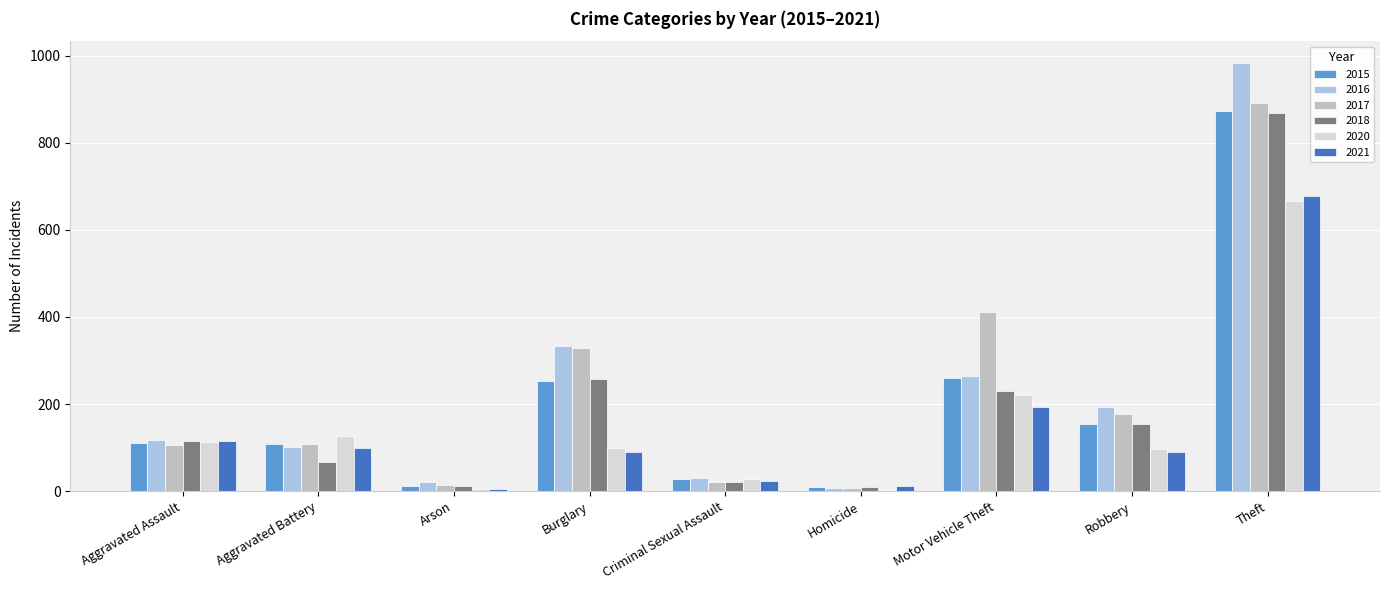

What is the sum of the 2020 values at Criminal Sexual Assault and Theft?

693